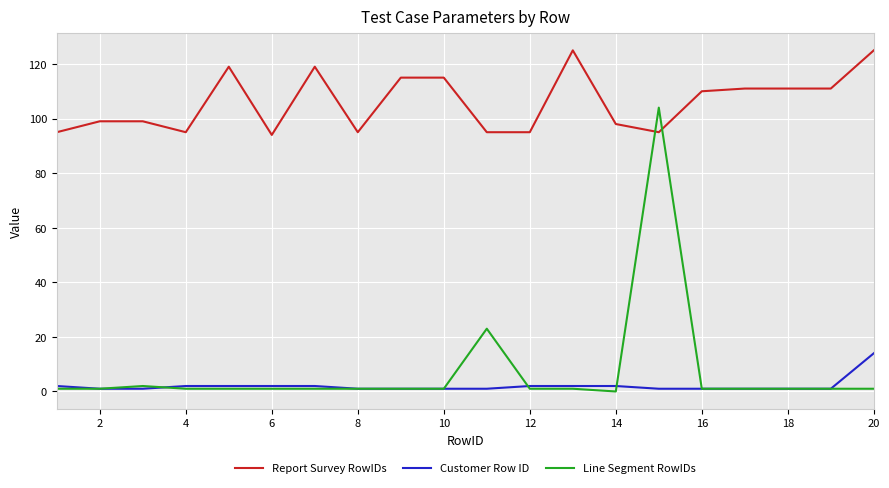

What is the average value of the Report Survey RowIDs series?

106